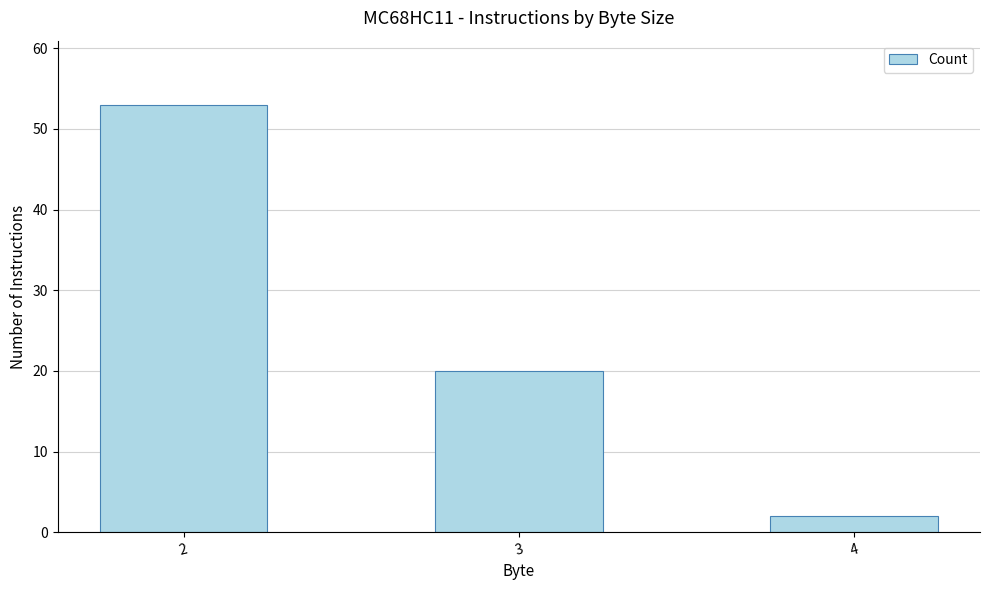

List the labels in order of value, smallest first.

4, 3, 2